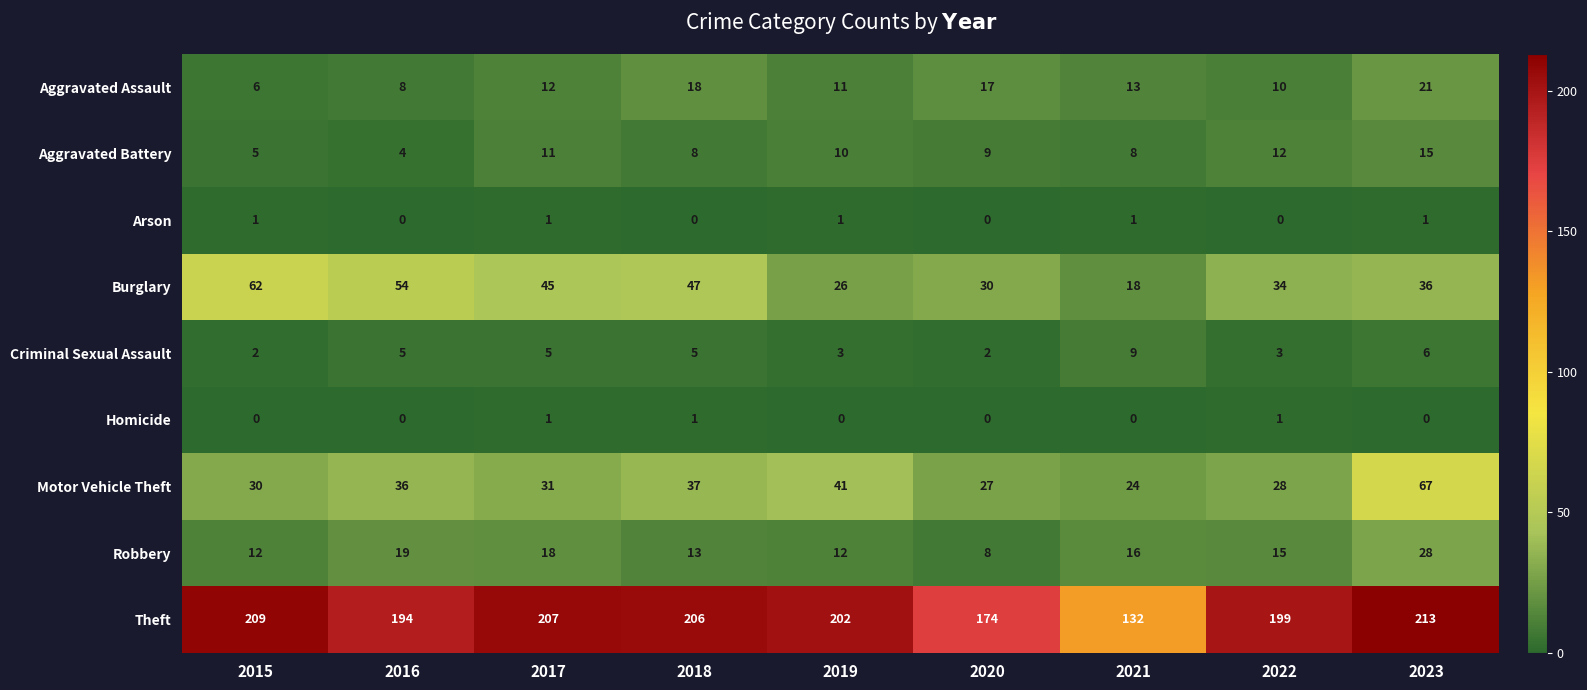

What is the difference between the Burglary values at 2020 and 2021?

12